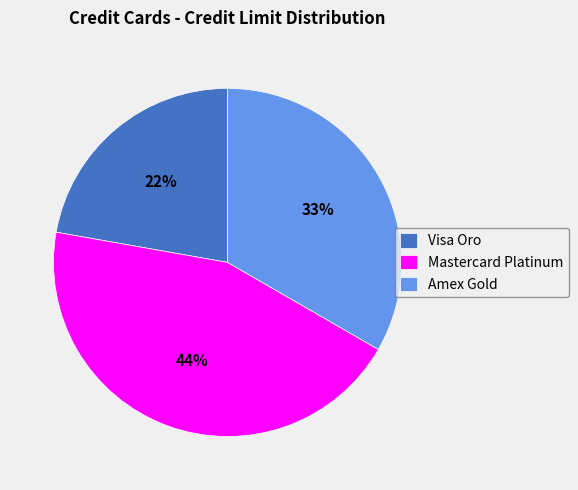

Do Mastercard Platinum and Amex Gold together represent more than half of the pie?

Yes